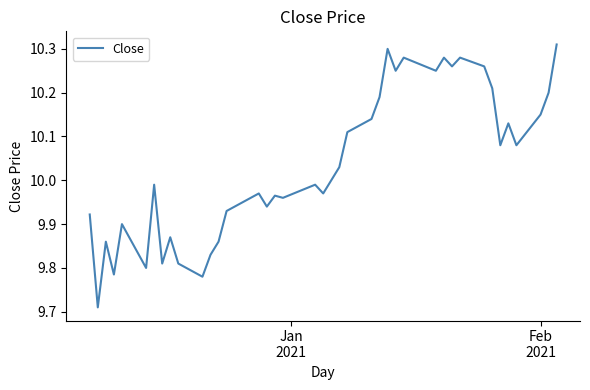

What is the difference between the maximum and minimum values?

0.6